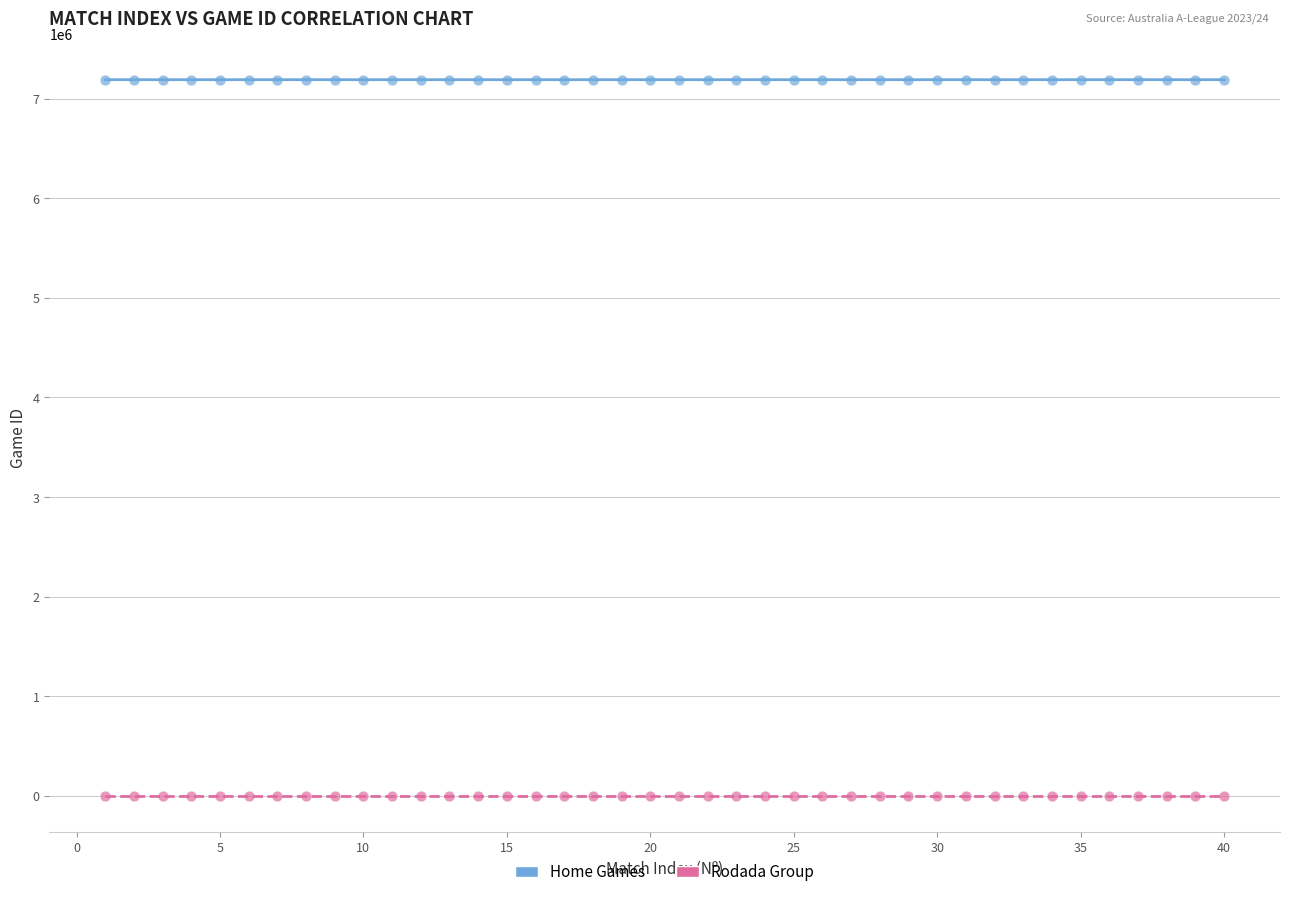

Across all data points, what is the range of X values (max minus min)?

39